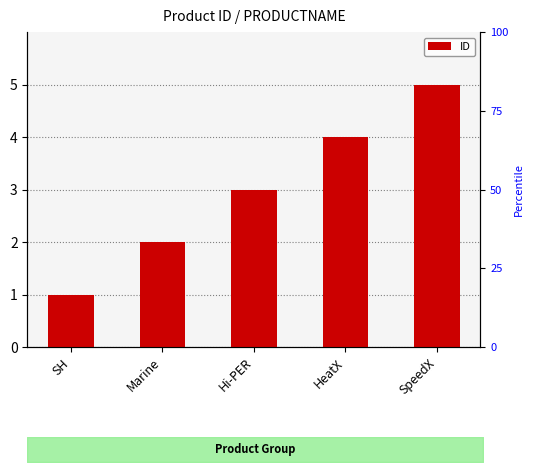

Where does the data first go above 3?

HeatX